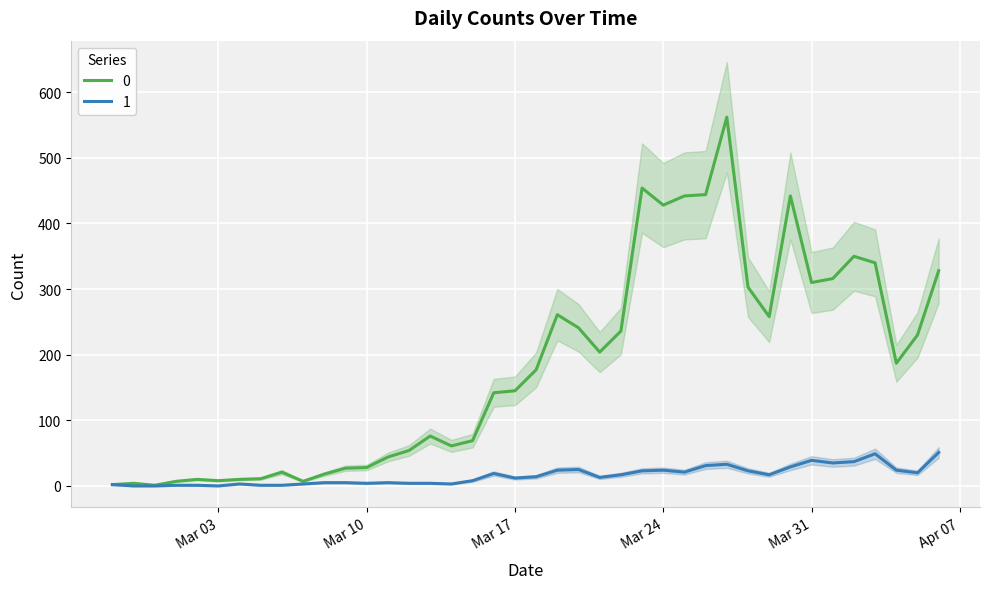

The 0 series shows 145 at Mar 17. True or false?

True